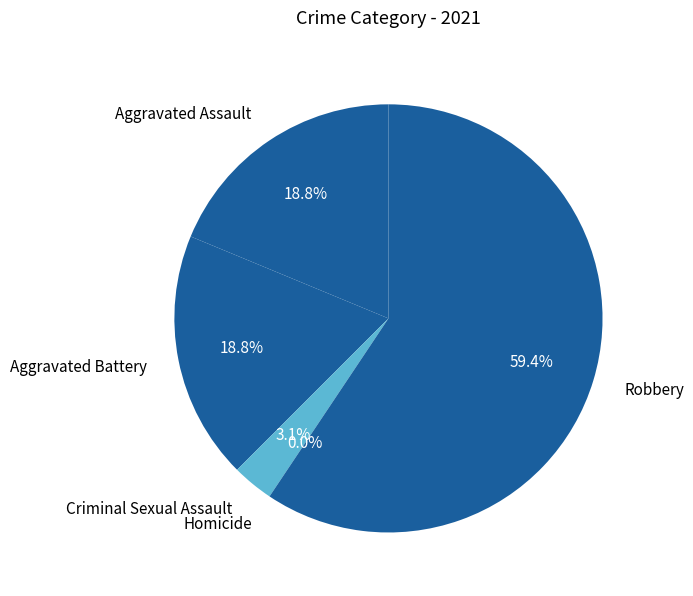

To the nearest percent, what percentage of the pie is Robbery?

59%